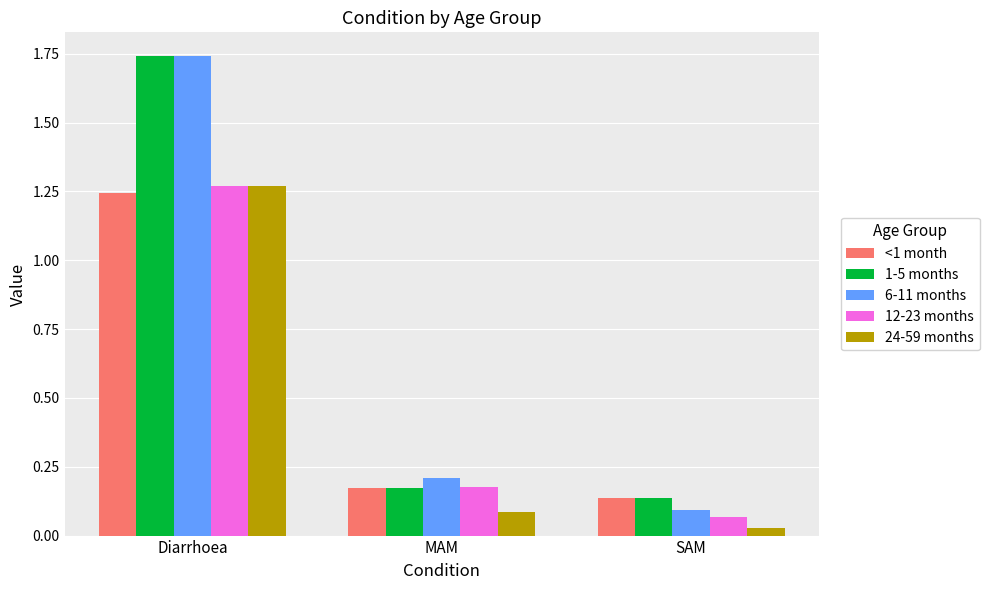

Rank the categories by 12-23 months value from lowest to highest.

SAM, MAM, Diarrhoea